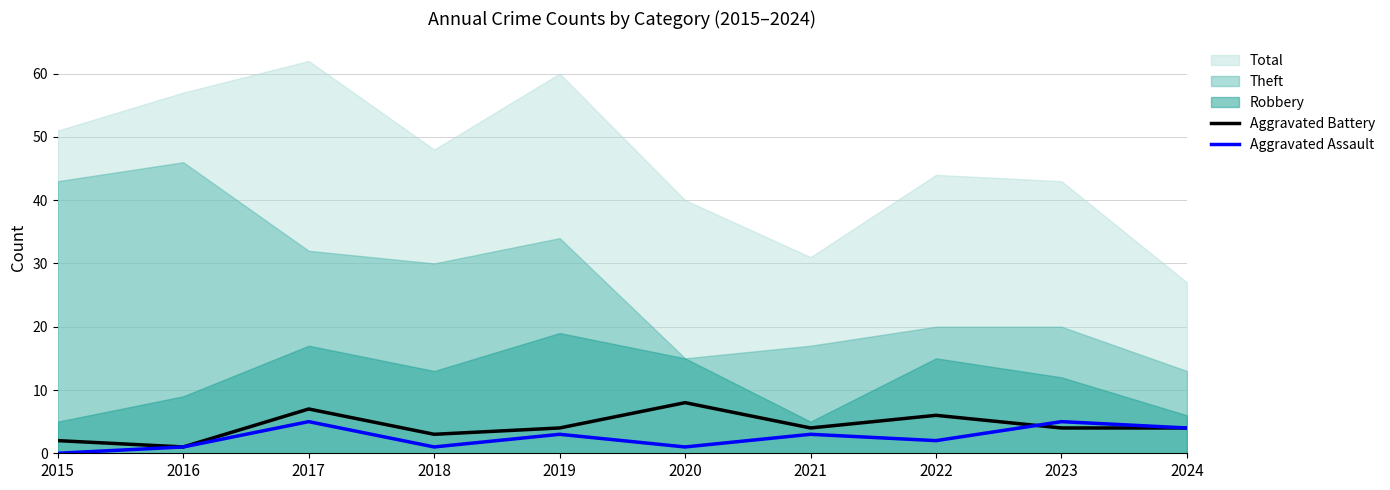

True or false: Aggravated Assault has a value of 2 at 2022.

True